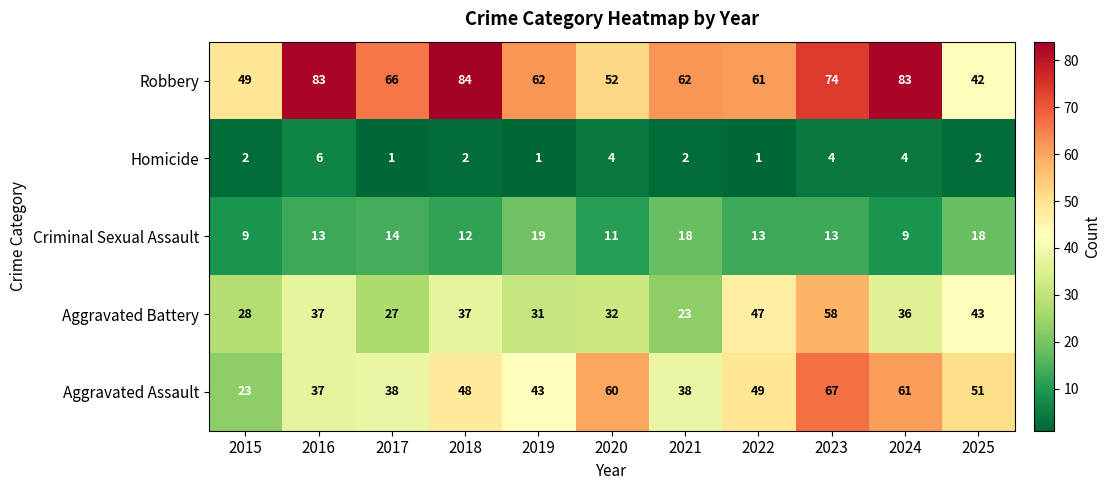

What is the average value of the Homicide series?

3